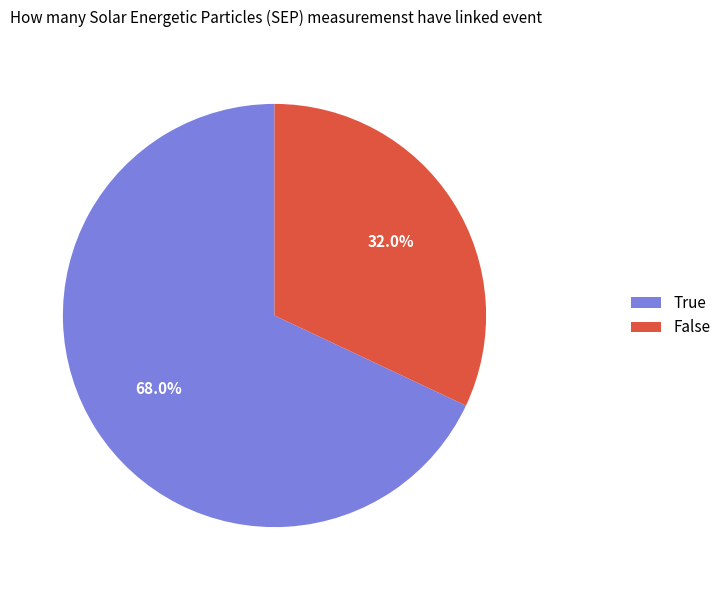

What is the smallest slice in the pie chart?

False